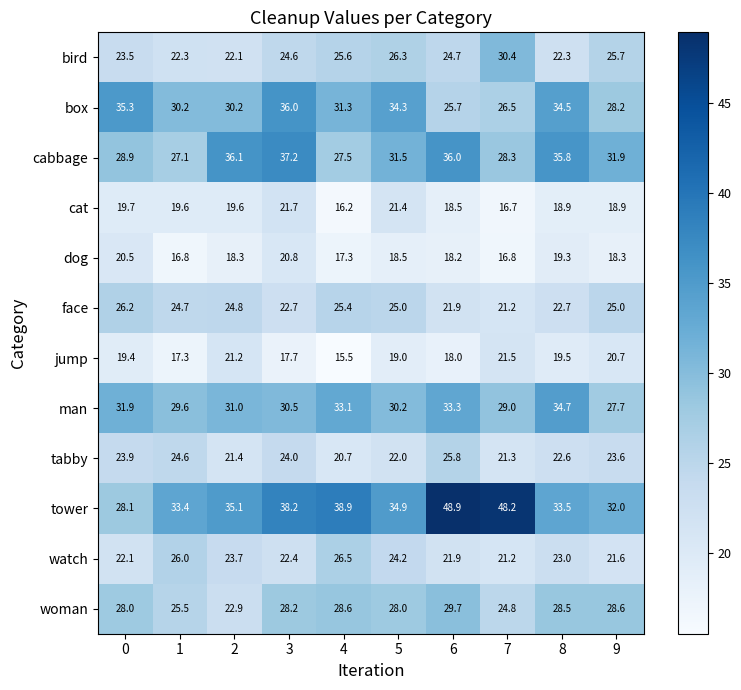

How many data points does each series have?

10